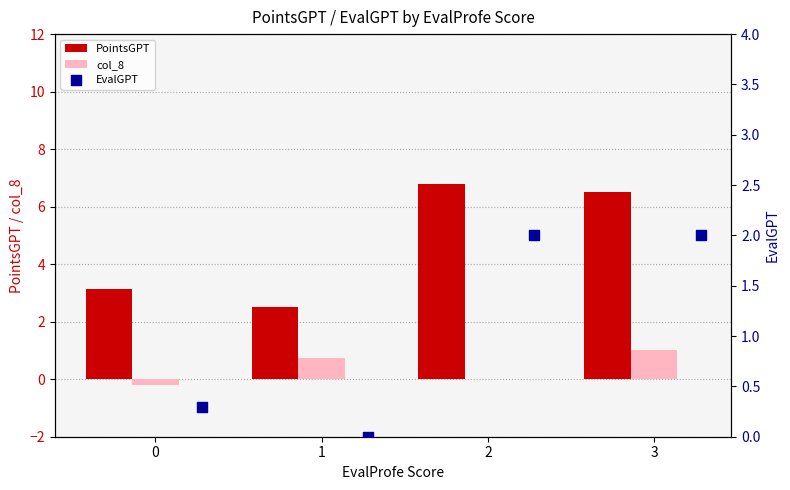

Which series reaches the minimum Y coordinate?

col_8